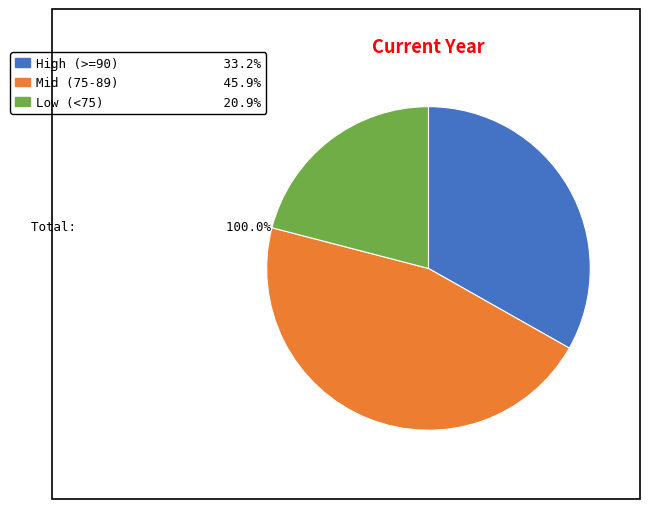

Does any single category account for the majority?

No